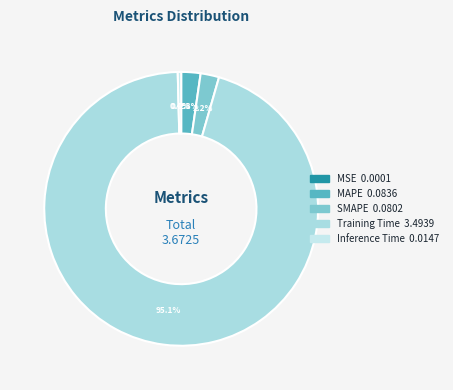

Which category has the smallest portion of the pie?

MSE